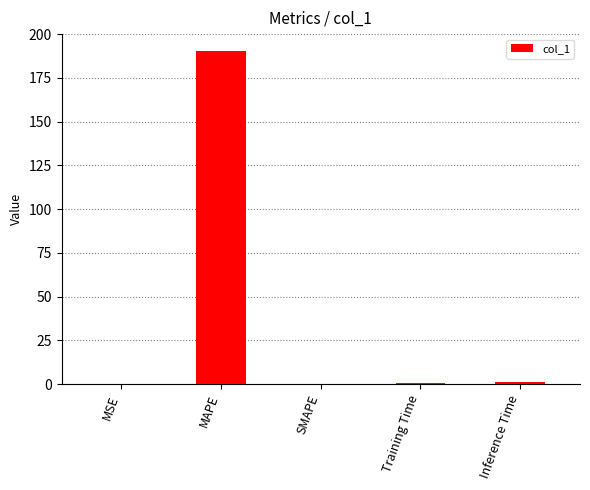

Does the chart contain stacked bars?

No